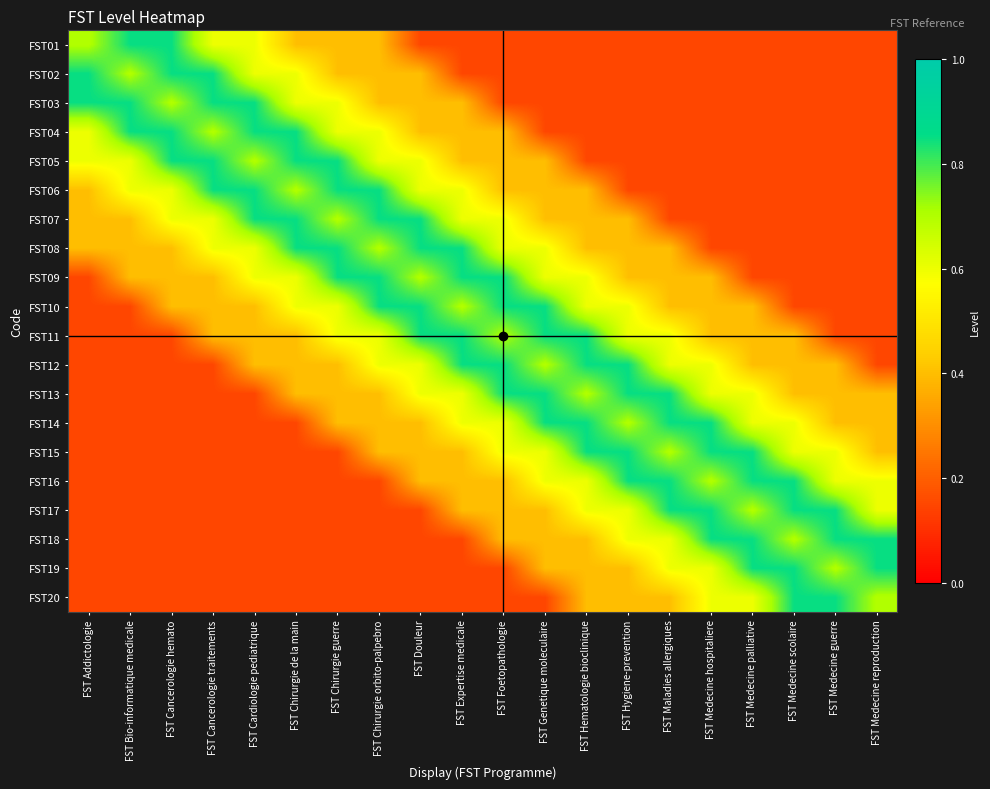

How many series are shown in this chart?

20